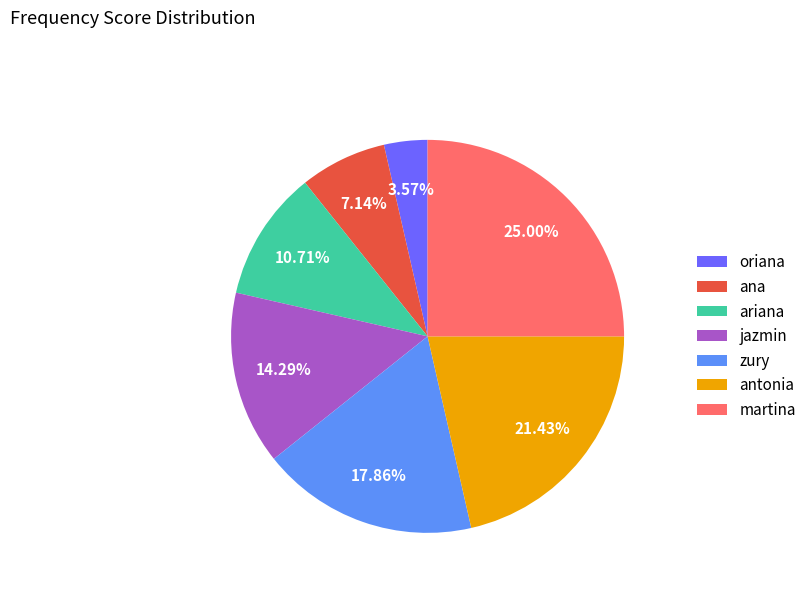

To the nearest percent, what is the difference between the largest and smallest slice percentages?

21%